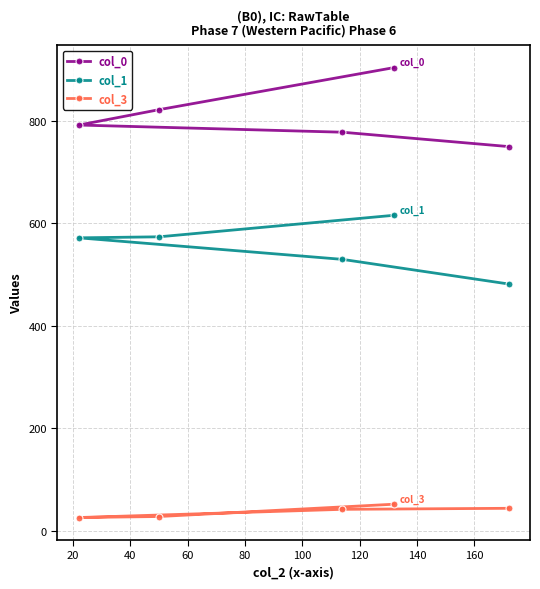

List the series in order of their peak value, lowest first.

col_3, col_1, col_0